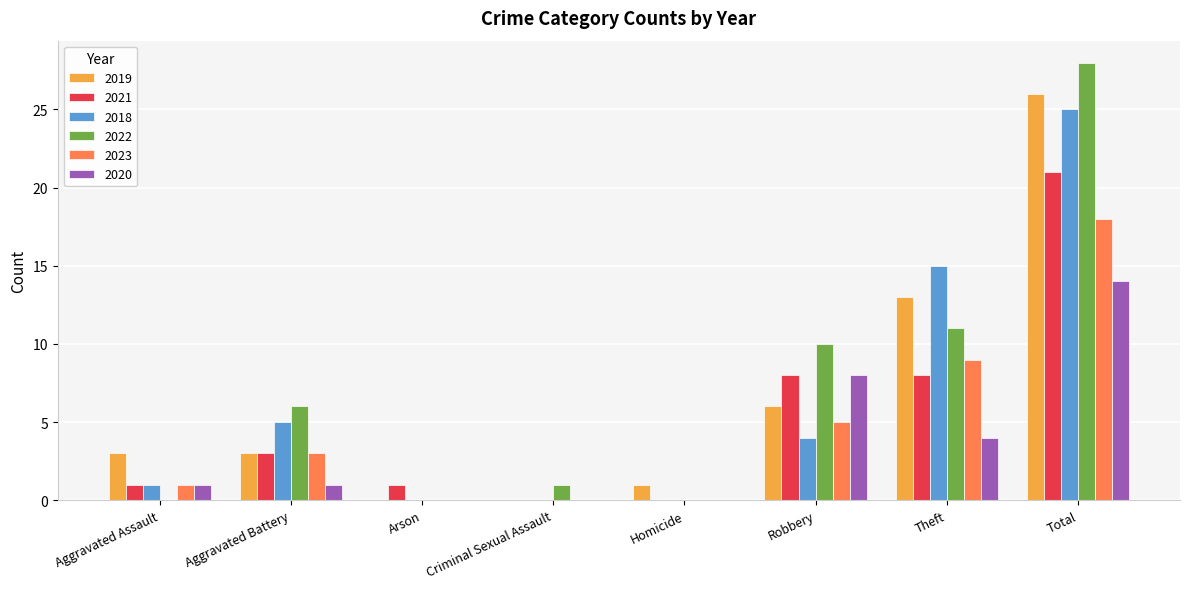

Between Robbery and Total, which series saw the biggest shift?

2018